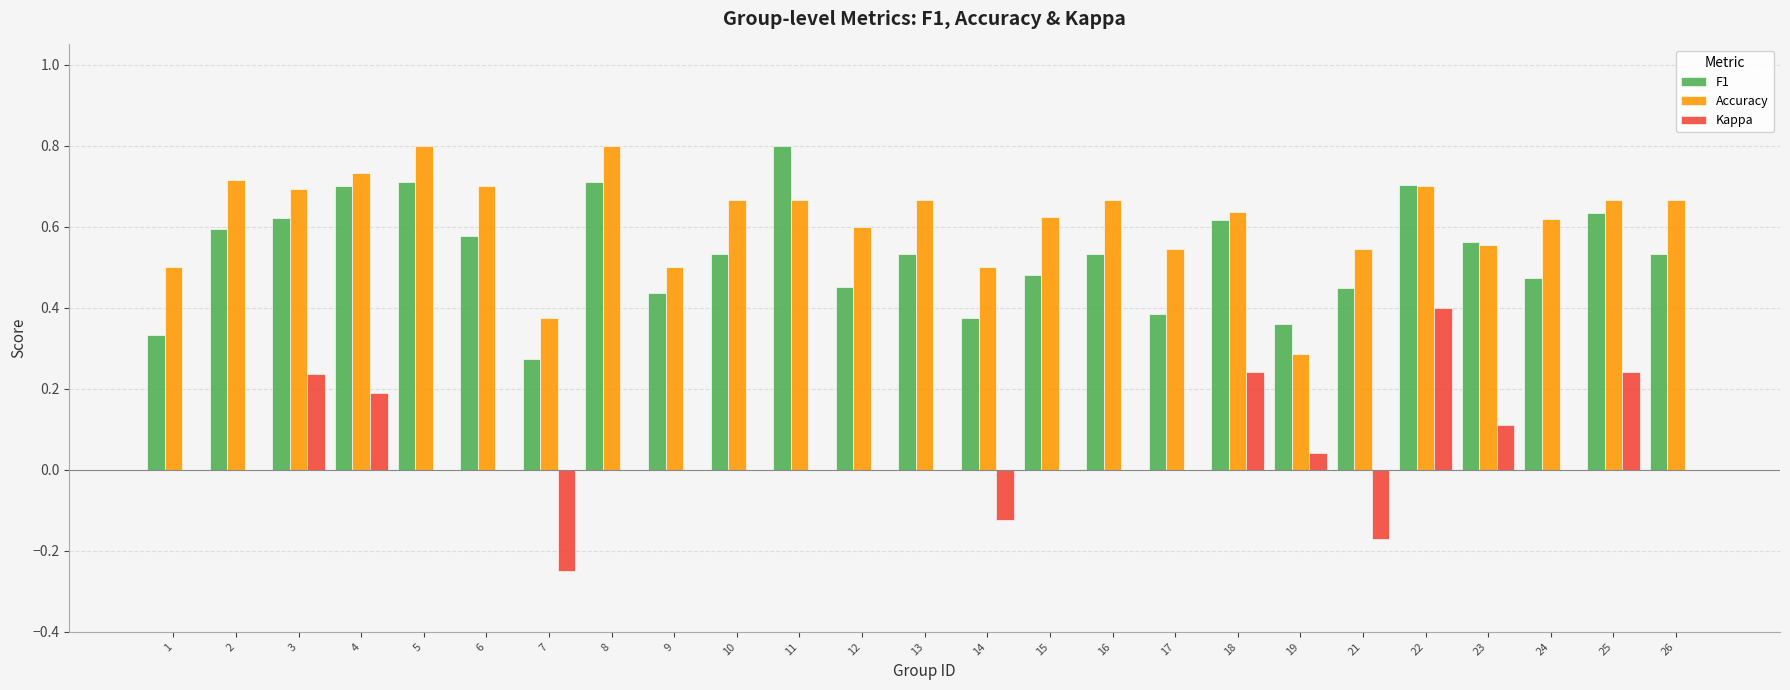

At which category is the sum across all series the highest?

22